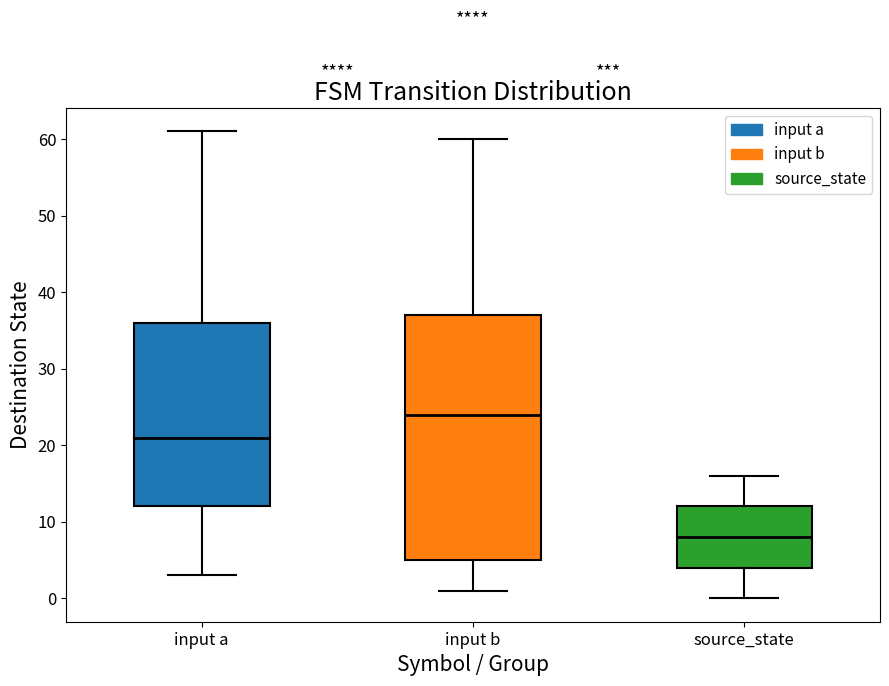

Reading left to right, transcribe this box plot: for each box, give where its median line is, the range the box spans, and where its two whiskers end, as read against the y-axis. The values are not printed on the chart, so give them approximately, as read against the axis.

input a: median 21, box 12 to 36, whiskers 3 to 61
input b: median 24, box 5 to 37, whiskers 1 to 60
source_state: median 8, box 4 to 12, whiskers 0 to 16